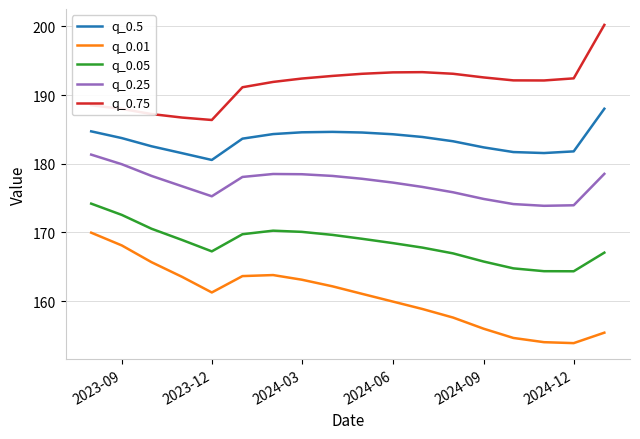

Which series has the largest total across all categories?

q_0.75